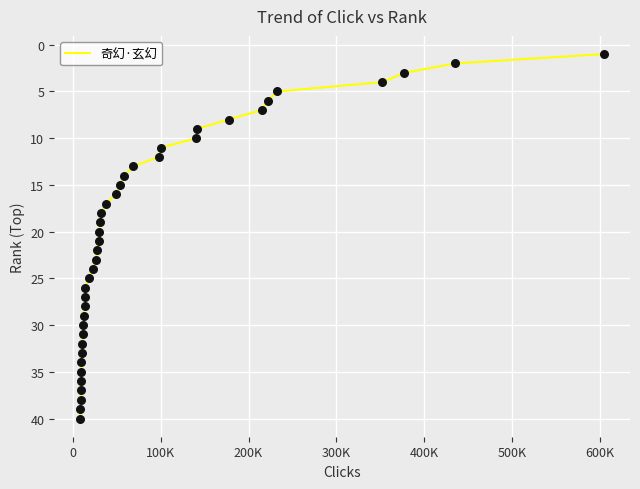

What is the greatest value displayed?

40